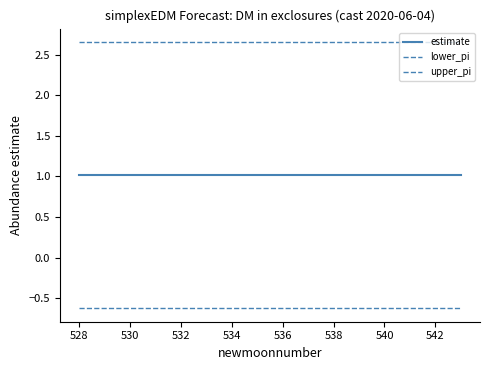

What is the label of the 10th point from the right?

534